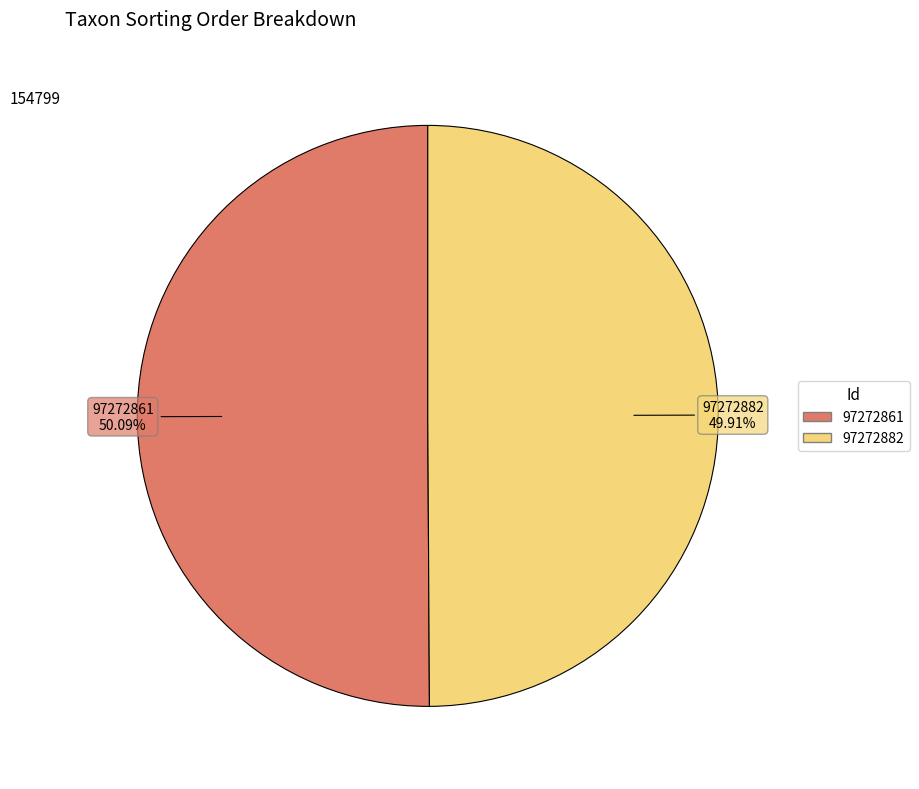

To the nearest percent, what portion does 97272882 represent?

50%